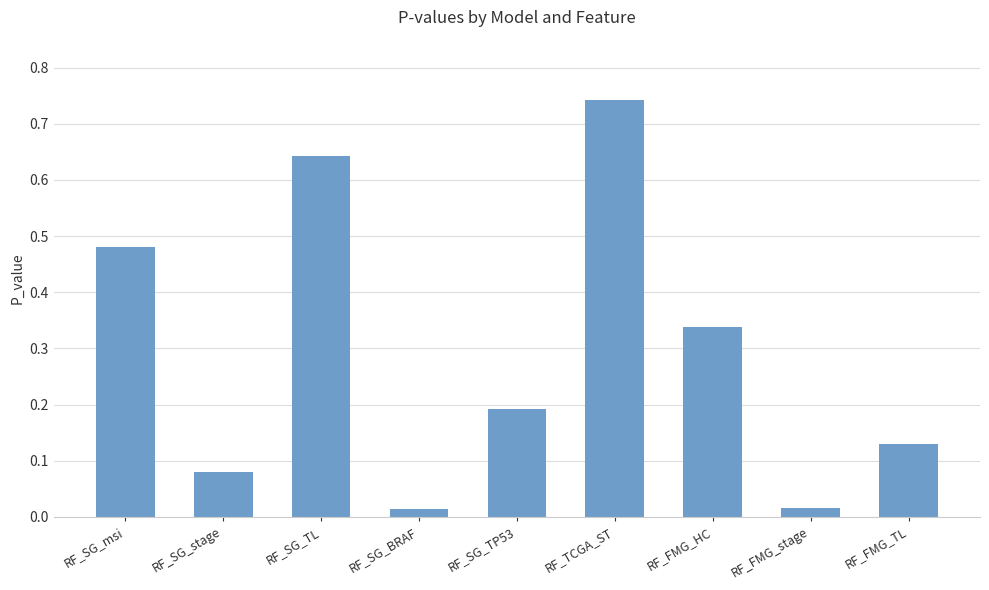

How many categories are shown in the chart?

9